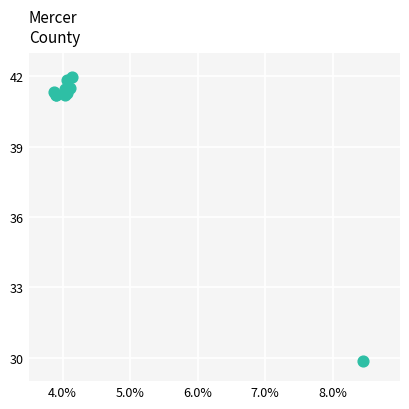

What Y value in the scatter plot is closest to 35?

29.8